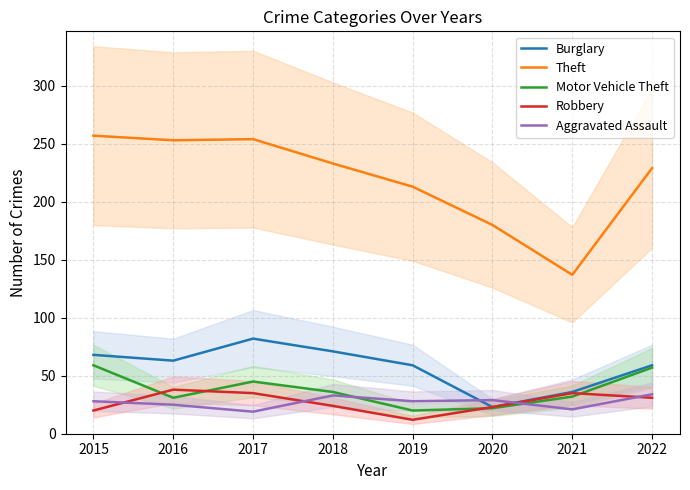

Count the number of data series in this chart.

5